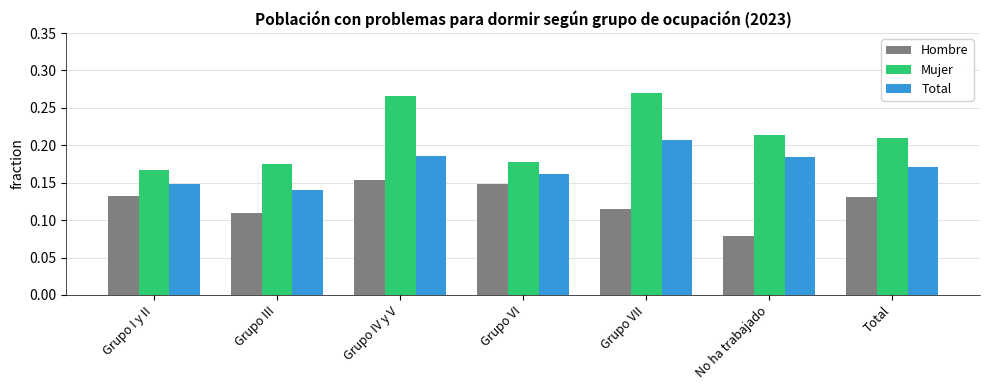

What is the sum of all Total values?

1.2